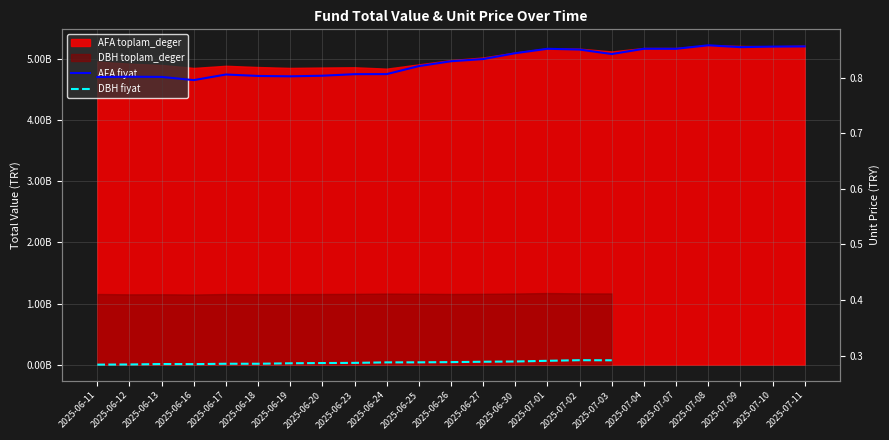

The value of AFA fiyat at 2025-06-17 is 0.4. True or false?

False